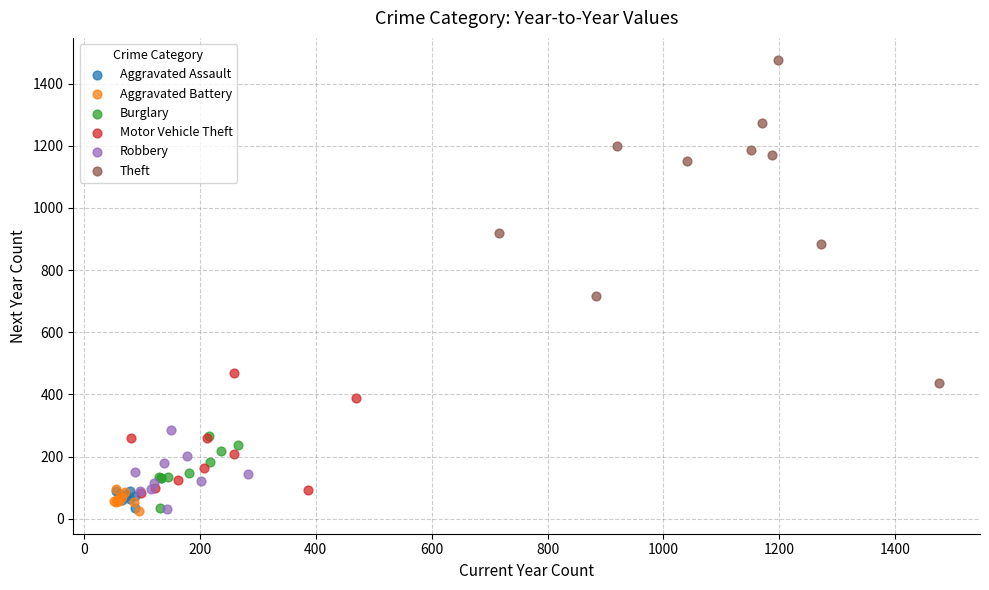

Which series has the widest spread of Y values?

Theft